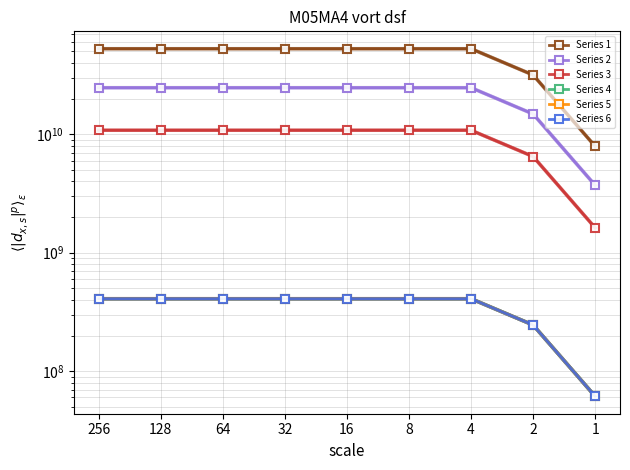

True or false: Series 2 has more than 1 points higher than both neighbors.

False